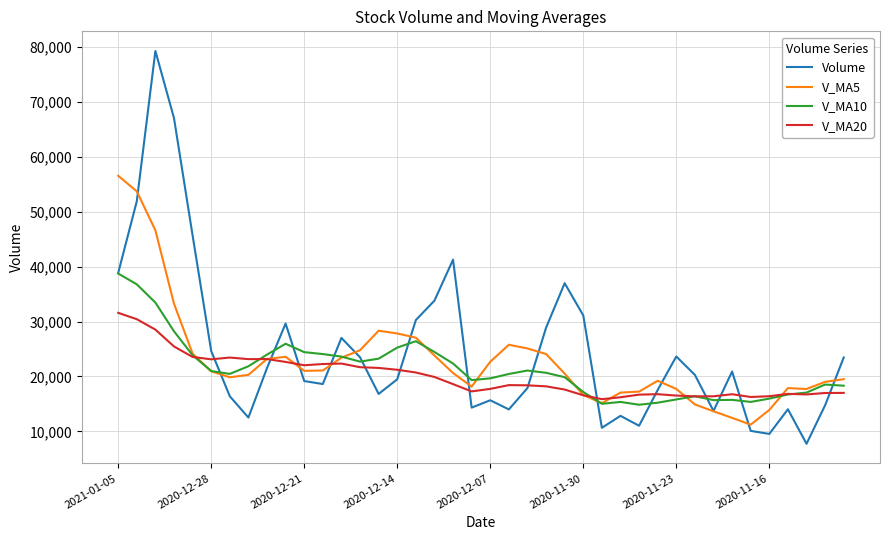

What is the greatest value displayed?

79314.5